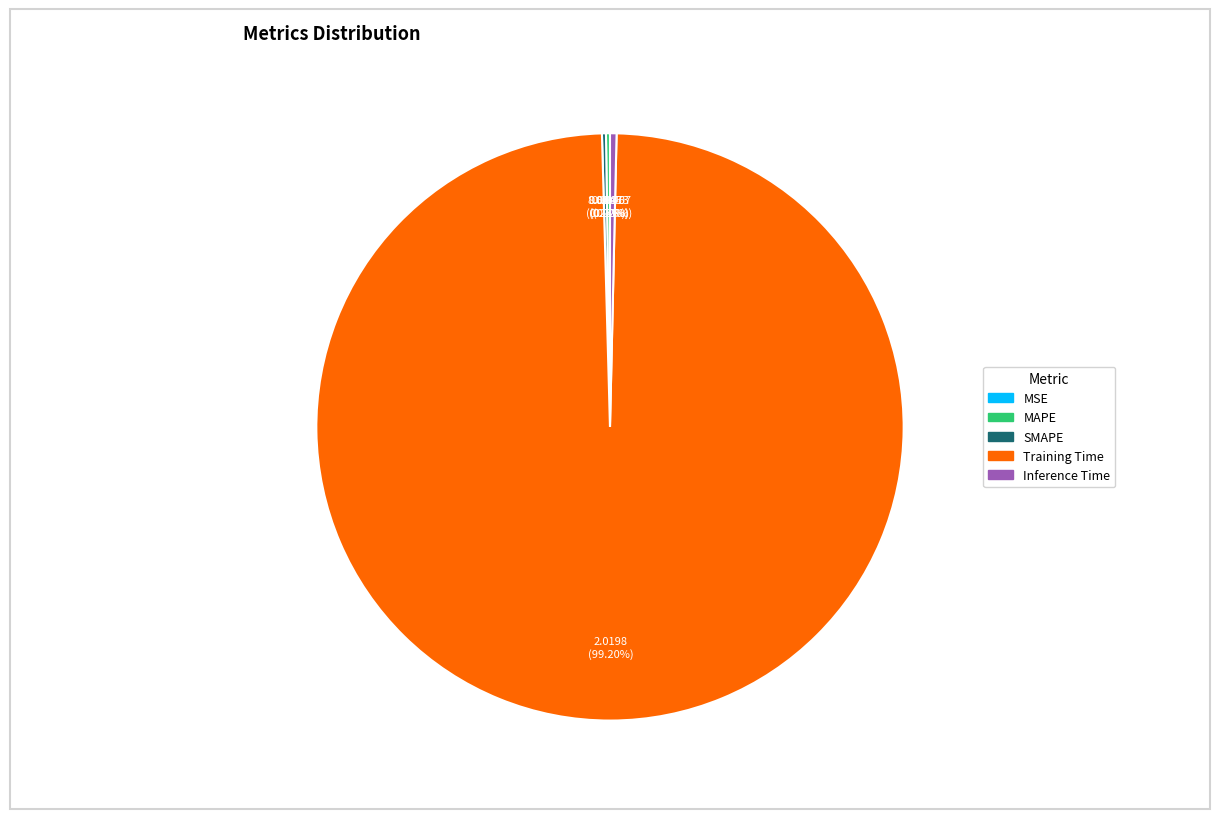

Which category accounts for the majority?

Training Time